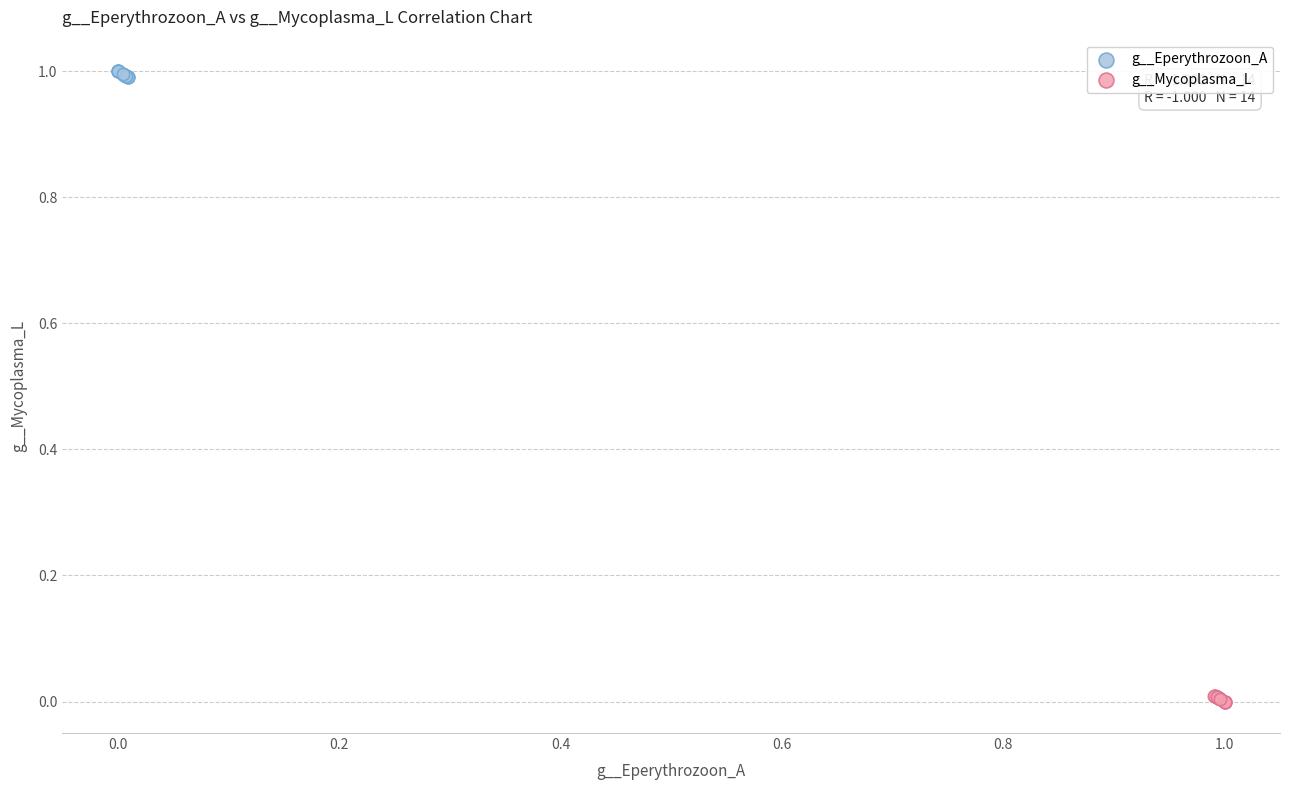

What are all the series names shown in the legend?

g__Eperythrozoon_A, g__Mycoplasma_L